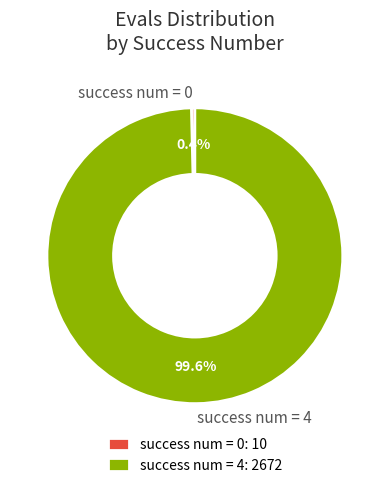

Does success num = 4 represent more than half of the total?

Yes